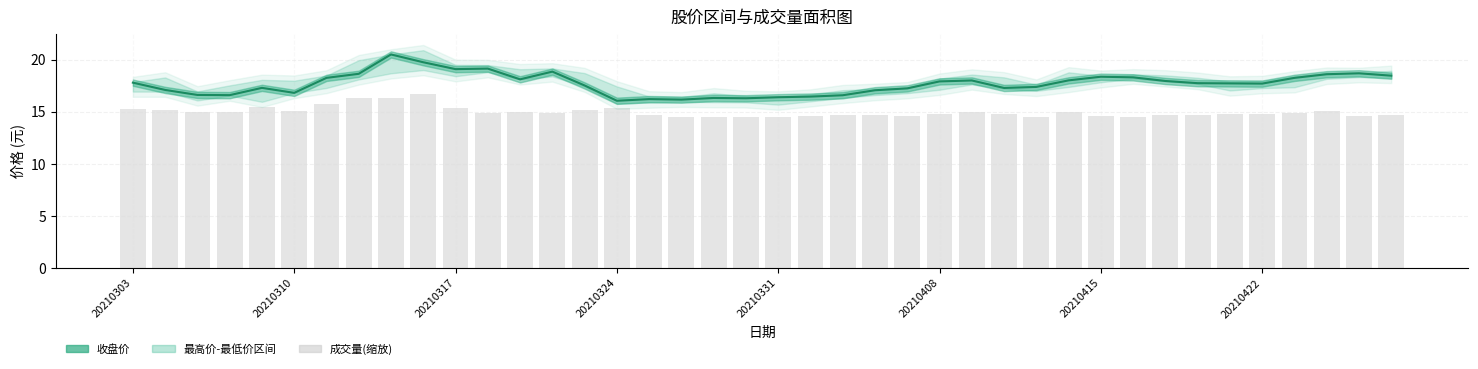

Which series has the largest total across all categories?

收盘价